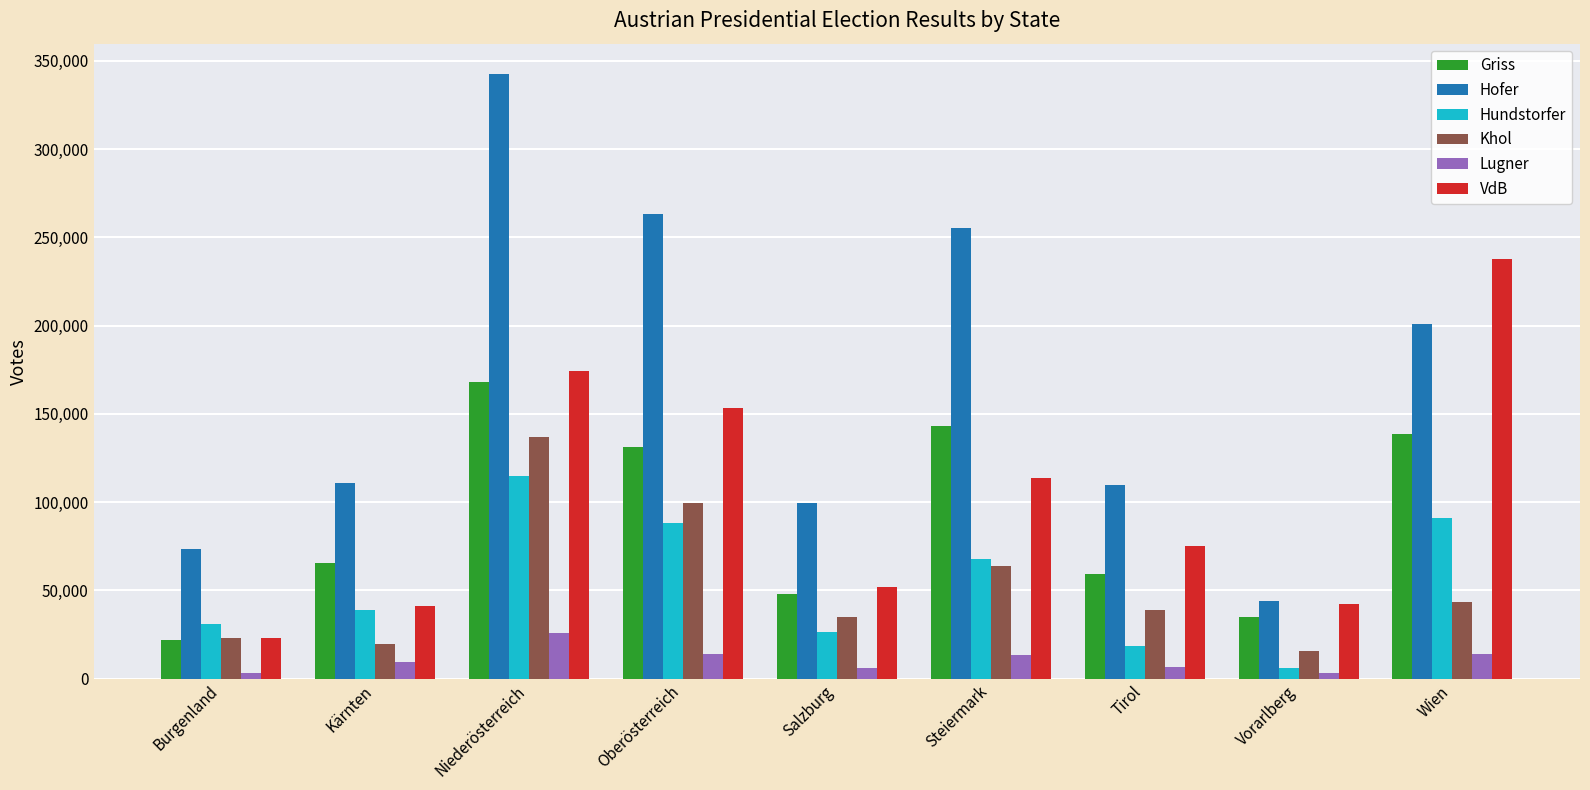

How many data points does each series have?

9